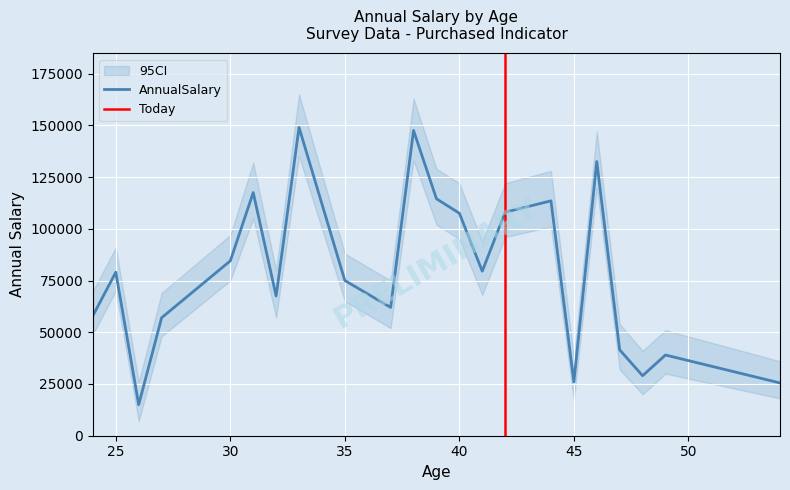

What is the maximum value for AnnualSalary?

149000